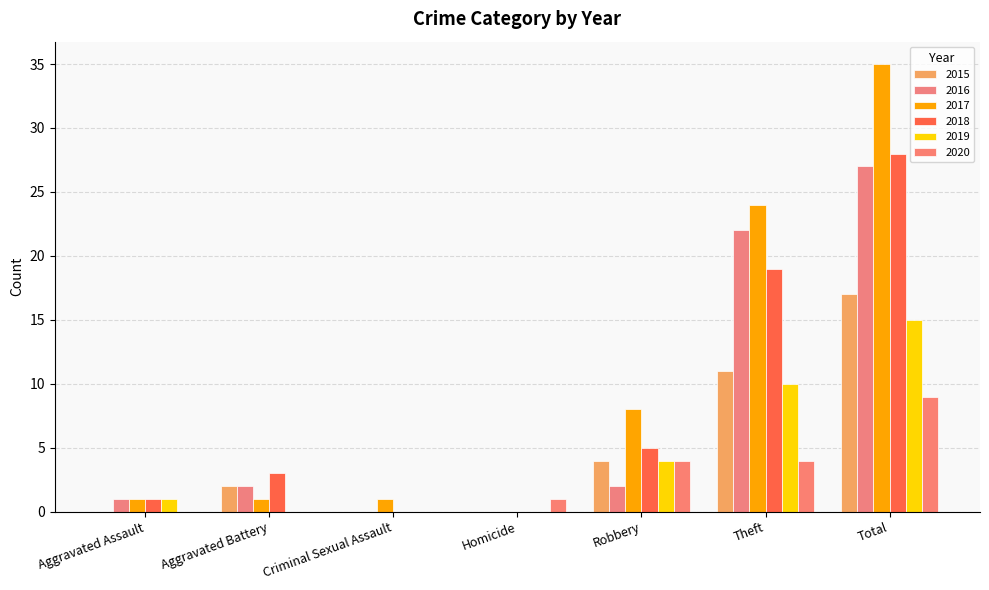

Reading left to right, transcribe all the data shown in this chart.

2015: Aggravated Assault=0	Aggravated Battery=2	Criminal Sexual Assault=0	Homicide=0	Robbery=4	Theft=11	Total=17
2016: Aggravated Assault=1	Aggravated Battery=2	Criminal Sexual Assault=0	Homicide=0	Robbery=2	Theft=22	Total=27
2017: Aggravated Assault=1	Aggravated Battery=1	Criminal Sexual Assault=1	Homicide=0	Robbery=8	Theft=24	Total=35
2018: Aggravated Assault=1	Aggravated Battery=3	Criminal Sexual Assault=0	Homicide=0	Robbery=5	Theft=19	Total=28
2019: Aggravated Assault=1	Aggravated Battery=0	Criminal Sexual Assault=0	Homicide=0	Robbery=4	Theft=10	Total=15
2020: Aggravated Assault=0	Aggravated Battery=0	Criminal Sexual Assault=0	Homicide=1	Robbery=4	Theft=4	Total=9